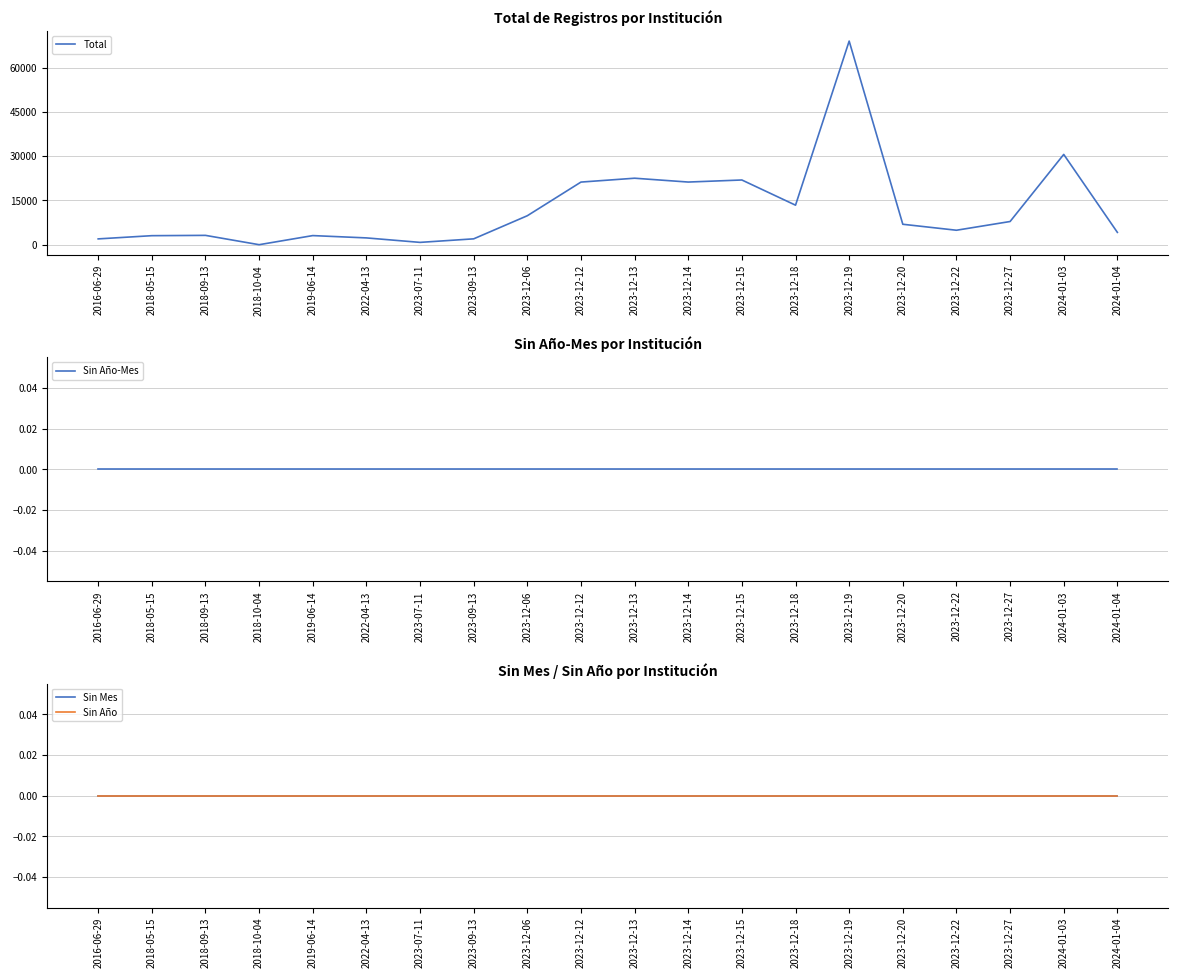

How many categories are shown in the chart?

20